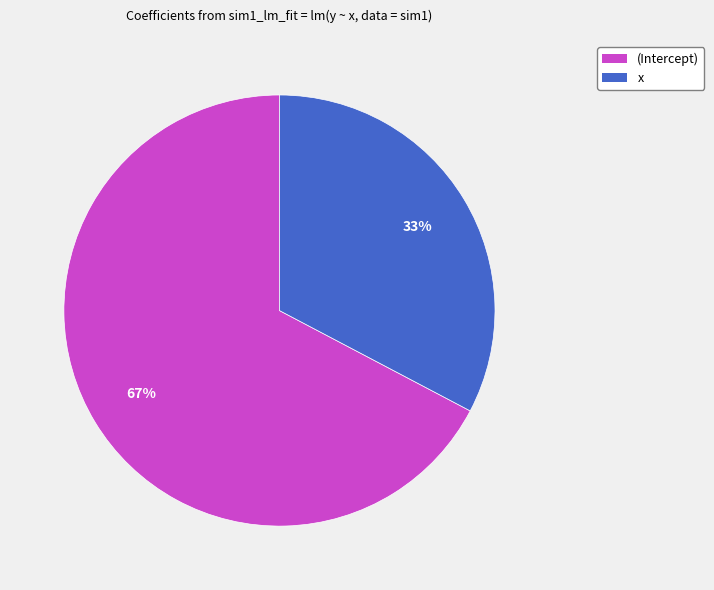

Is there a majority slice in this chart?

Yes